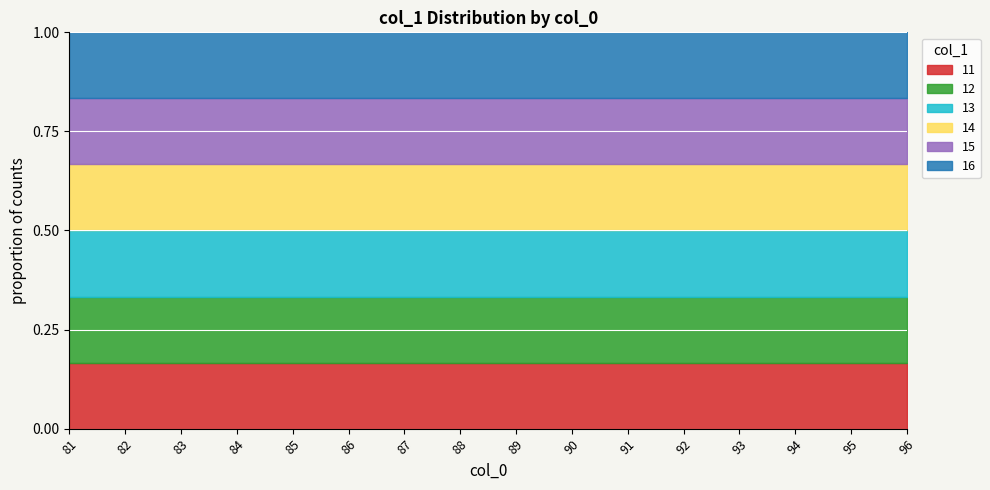

How many values are below 13?

8